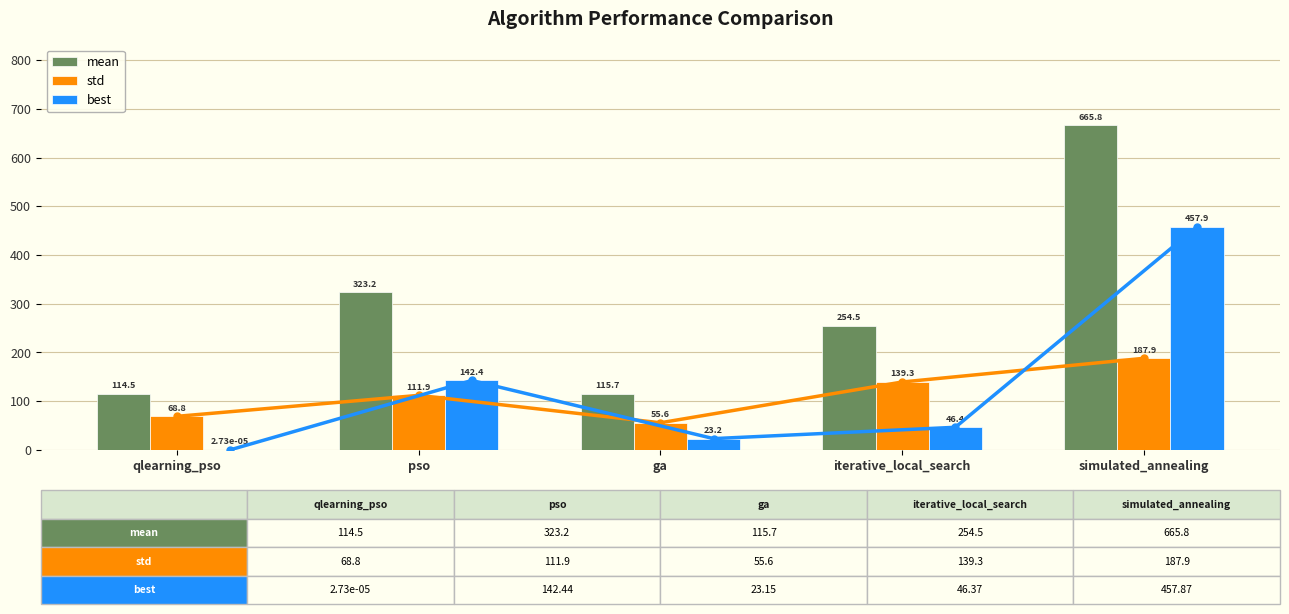

At how many categories does at least one series exceed 253?

3